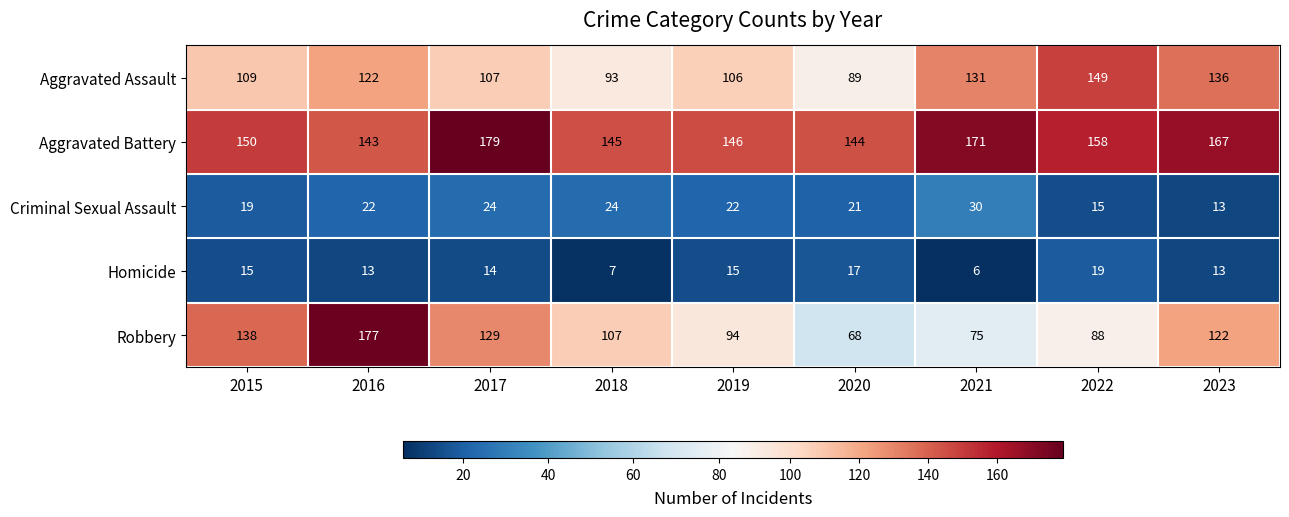

Rank the series by their maximum value, from highest to lowest.

Aggravated Battery, Robbery, Aggravated Assault, Criminal Sexual Assault, Homicide